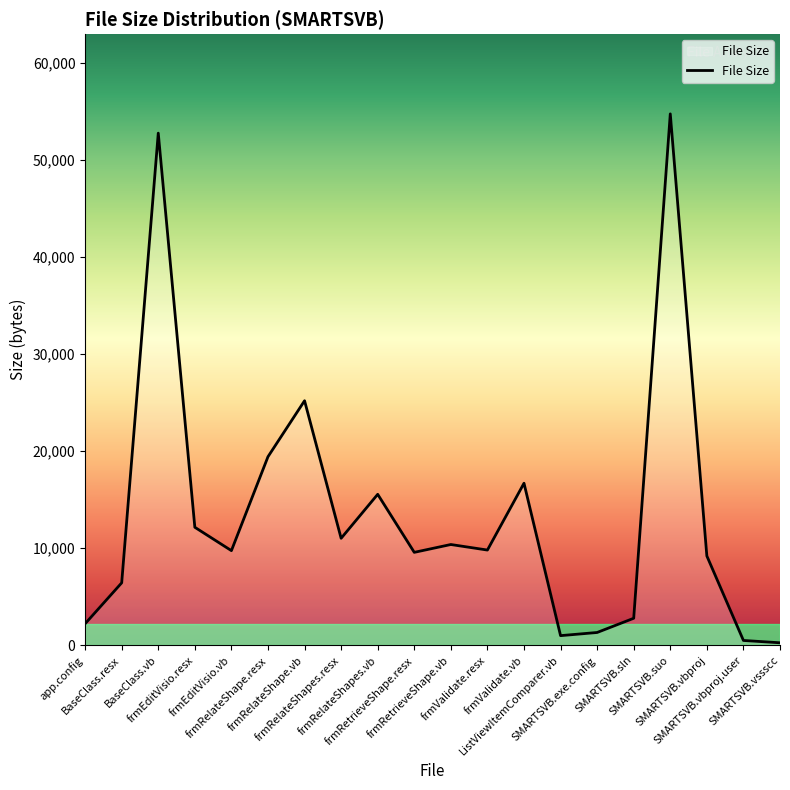

At which category does the data reach its first local peak?

BaseClass.vb